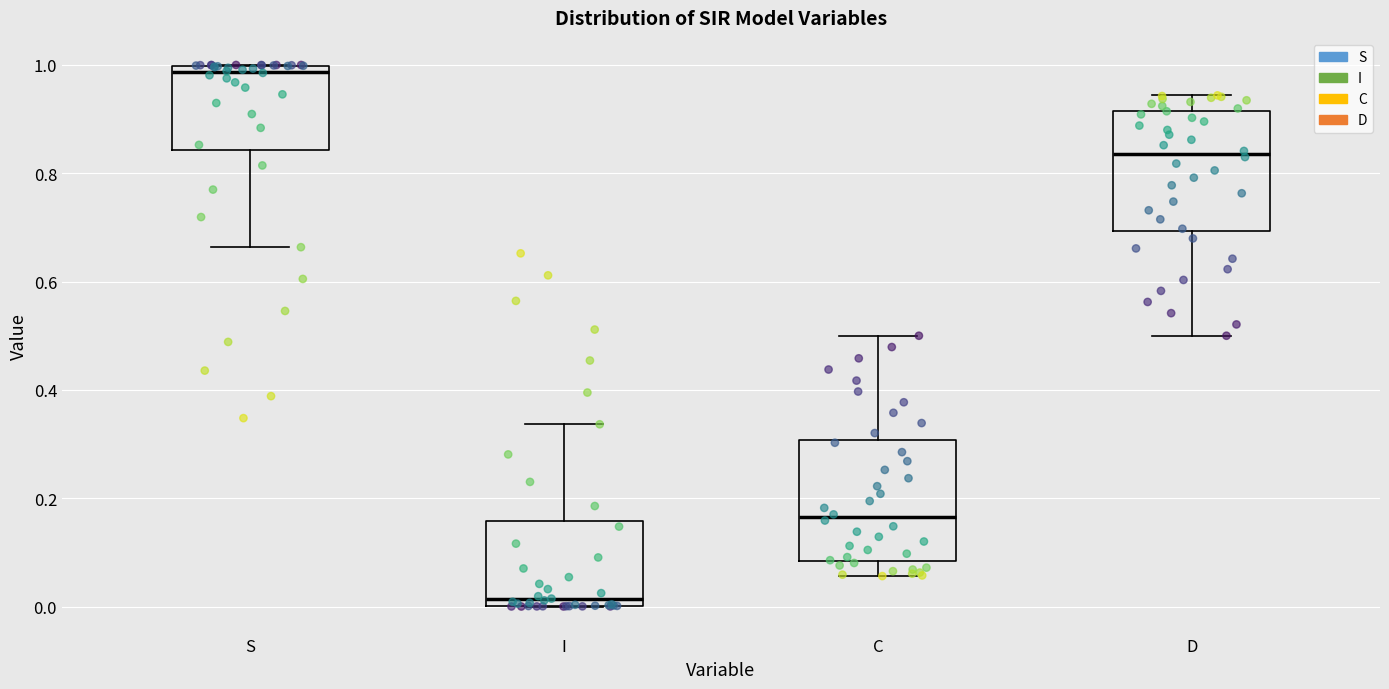

Which box has the lowest median line?

I